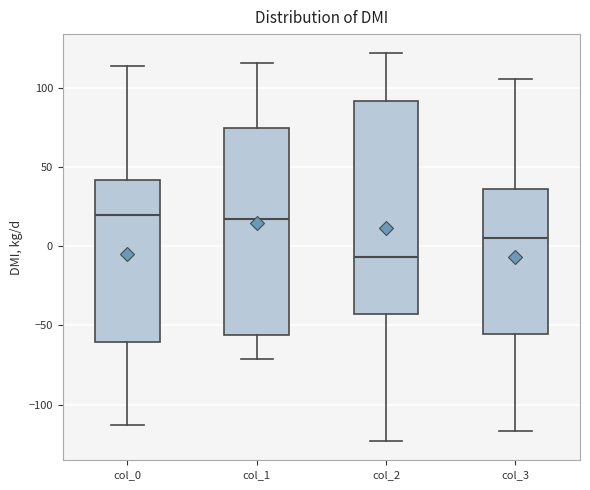

Where is the upper edge of the box for col_1 on the y-axis? The values are not printed on the chart, so give them approximately, as read against the axis.

75